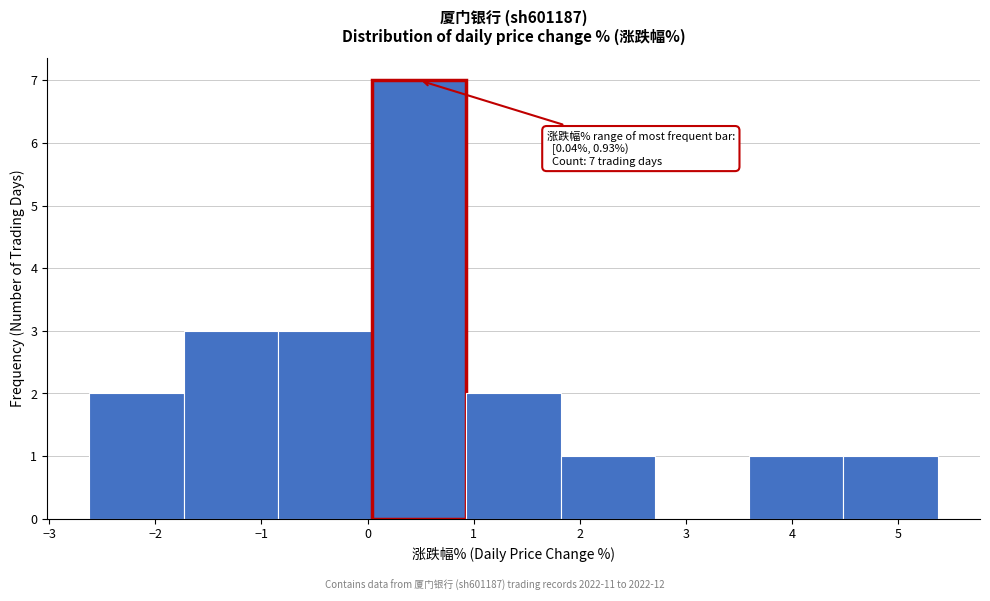

Over which range of the x-axis is the bar tallest?

0.0 to 0.9